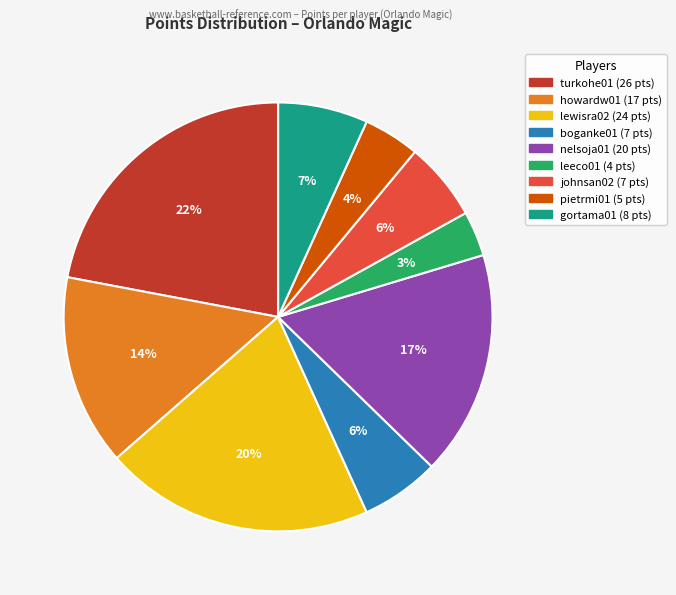

Is there any slice that represents more than half of the pie?

No